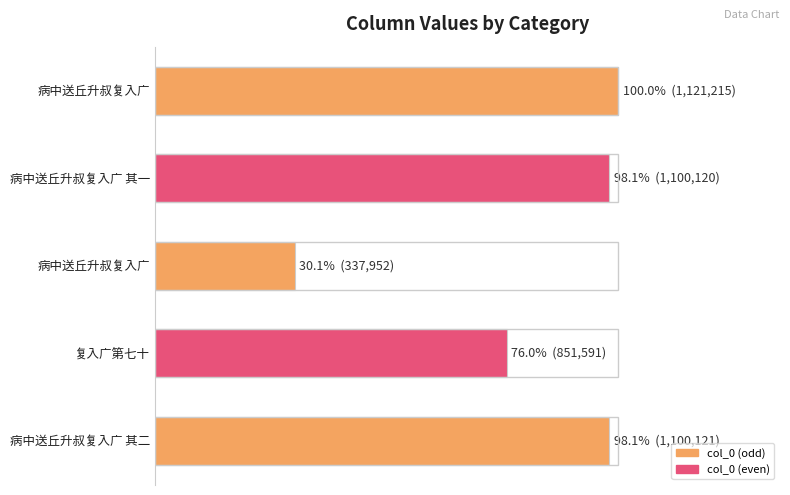

What is the difference between the maximum and minimum values?

783263